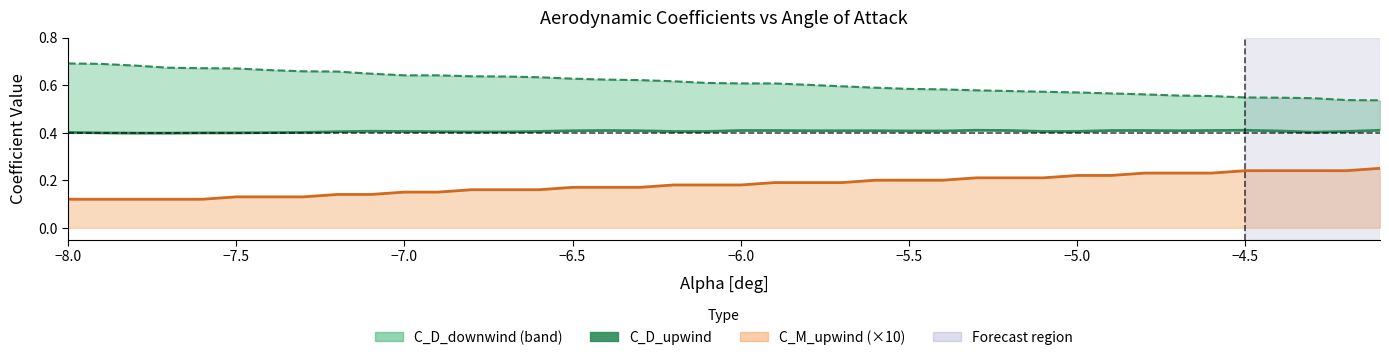

The value at −5.5 is 0.6. True or false?

False